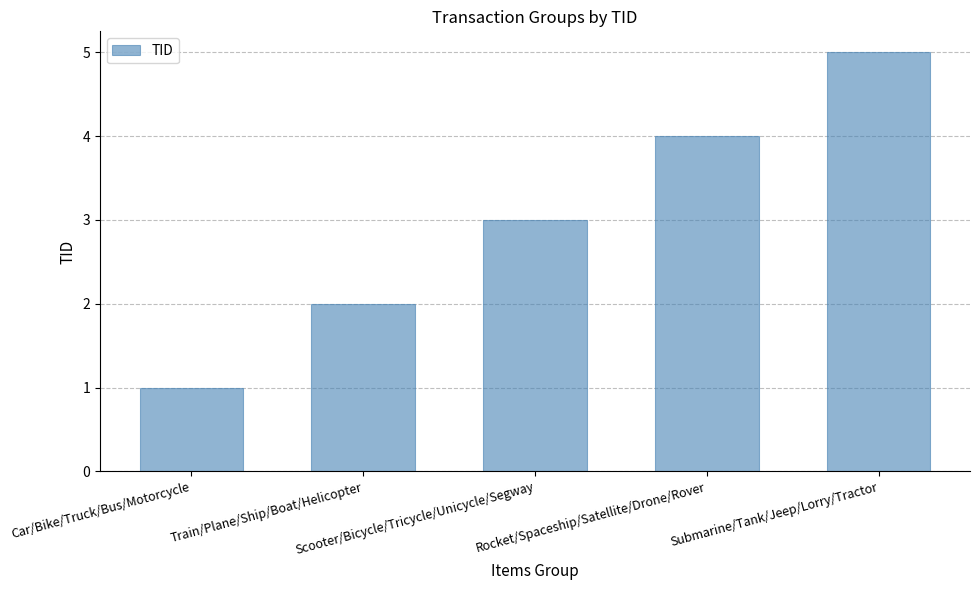

What is the sum of all values?

15